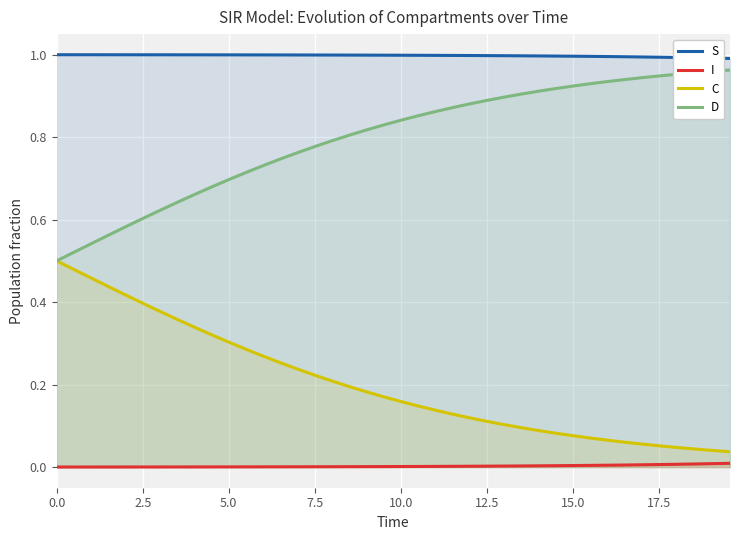

True or false: D has more than 1 interior local peaks.

False